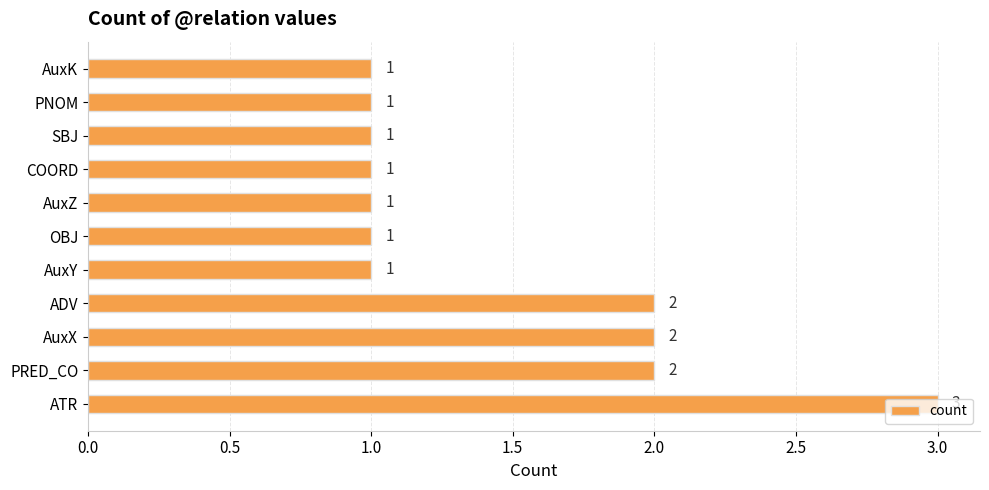

How many values are between 1 and 2?

10